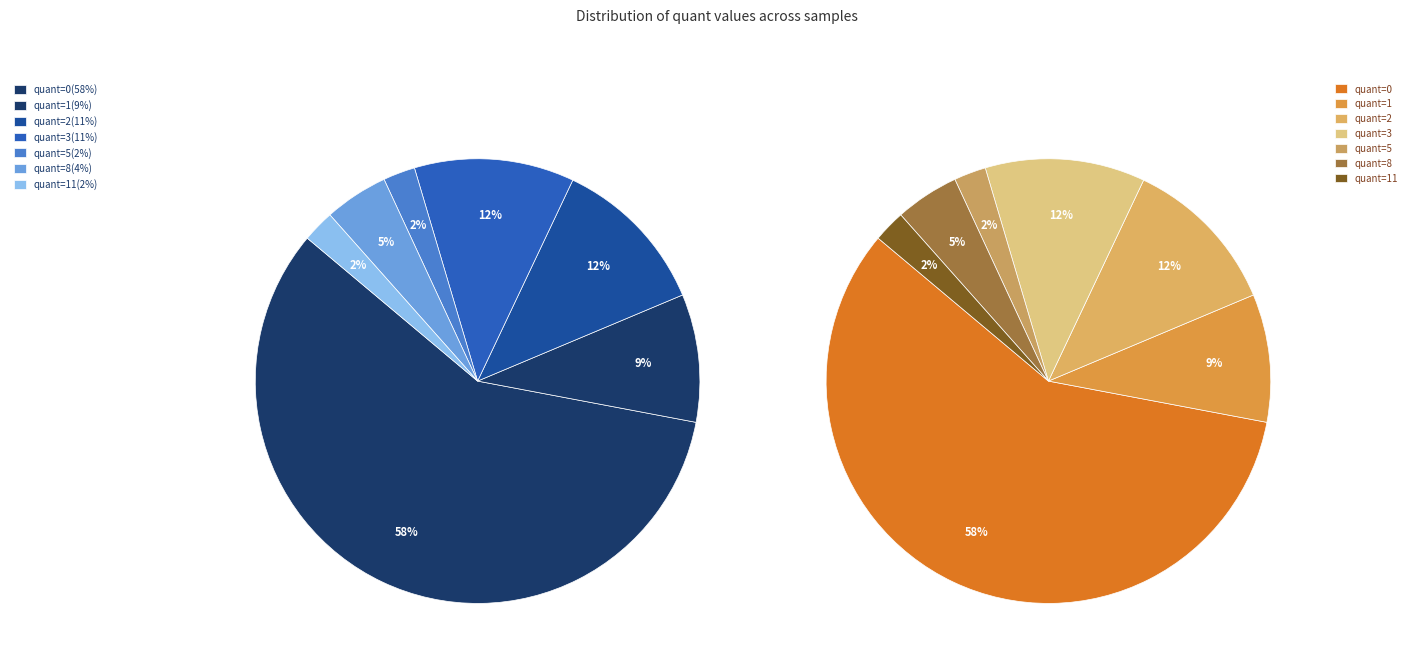

To the nearest percent, what is the difference between the largest and smallest slice percentages?

56%